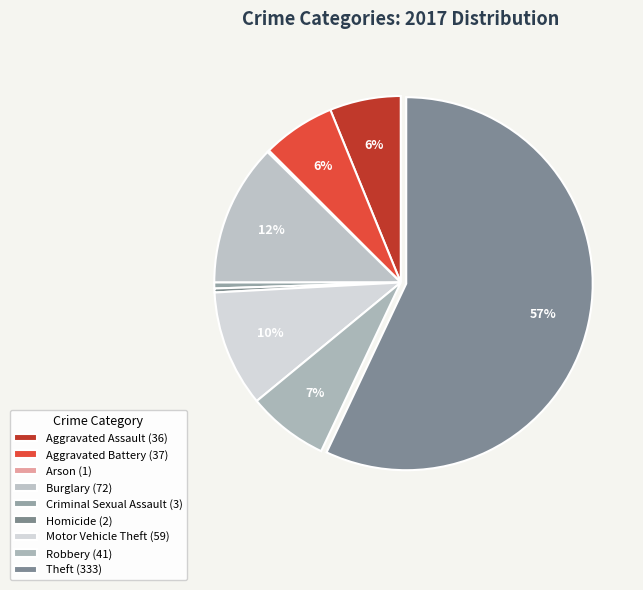

What is the ratio of the value at Robbery to the value at Theft?

0.1